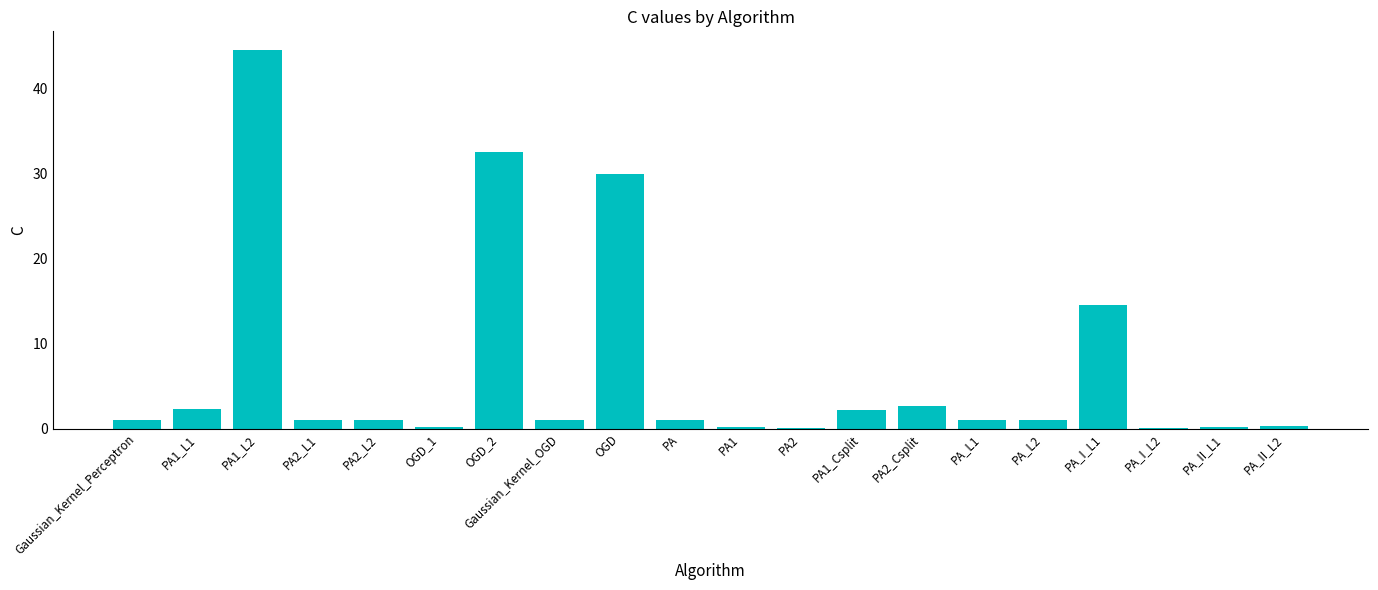

Which label corresponds to the largest value in the chart?

PA1_L2